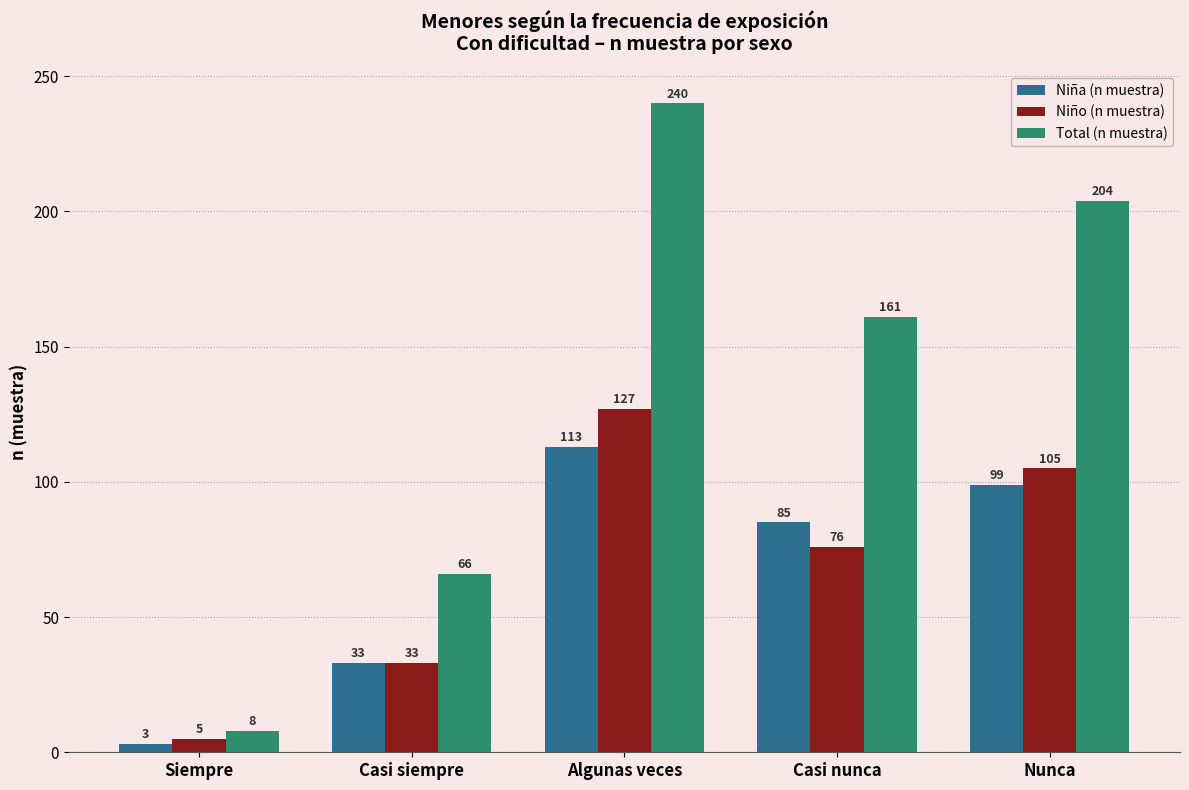

What is the highest value of the Niña (n muestra) series?

113